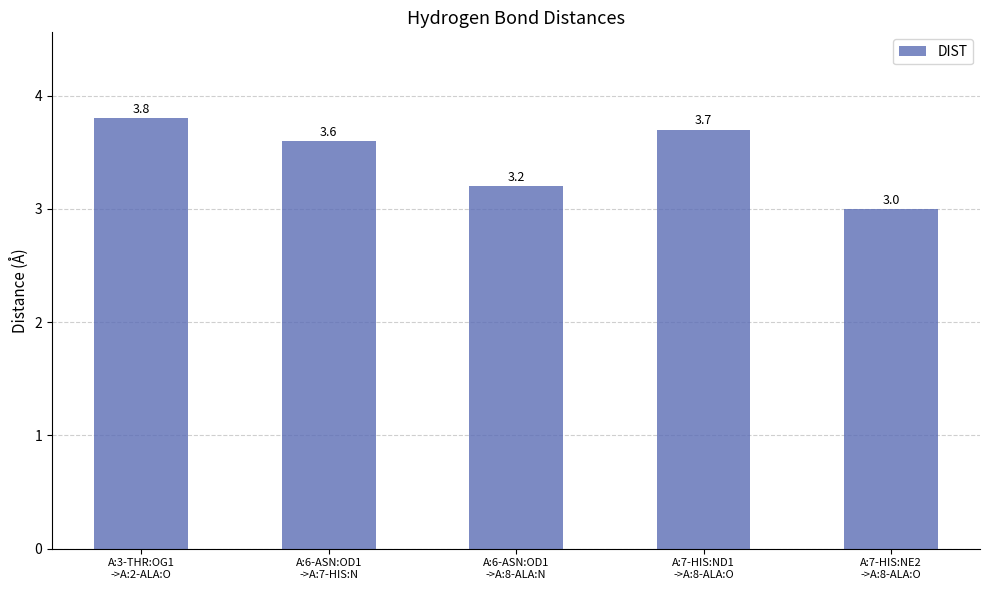

Rank the categories by value from highest to lowest.

A:3-THR:OG1
->A:2-ALA:O, A:7-HIS:ND1
->A:8-ALA:O, A:6-ASN:OD1
->A:7-HIS:N, A:6-ASN:OD1
->A:8-ALA:N, A:7-HIS:NE2
->A:8-ALA:O